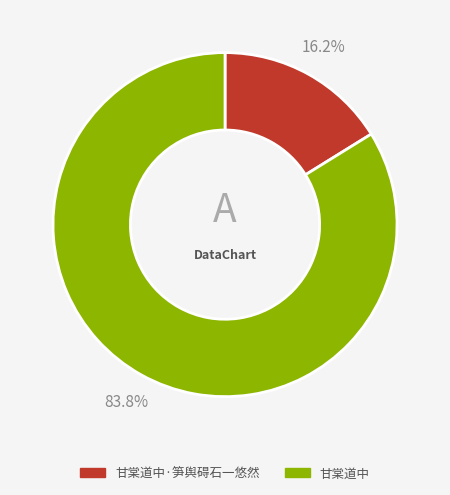

Does any single category account for the majority?

Yes